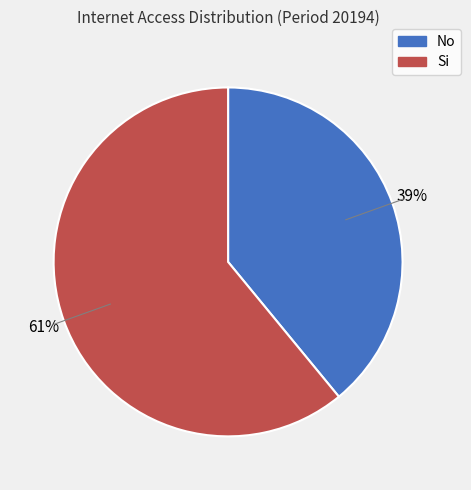

Between No and Si, which is larger?

Si